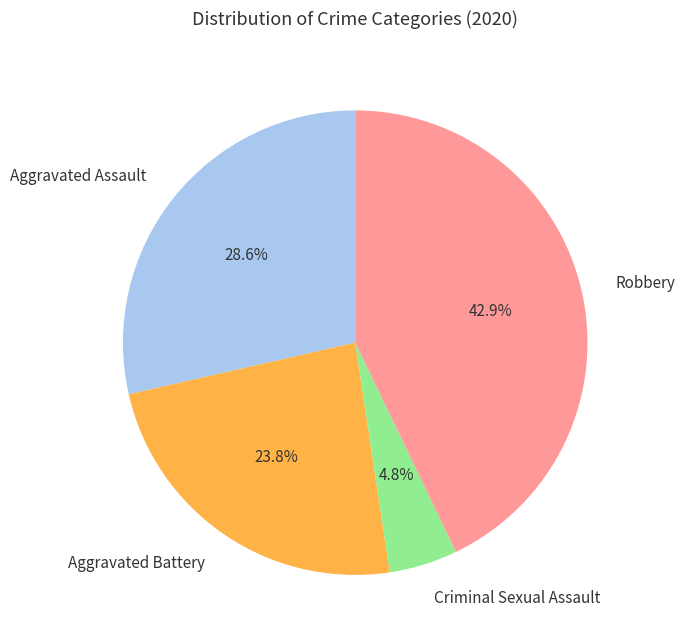

Between Aggravated Assault and Robbery, which is larger?

Robbery